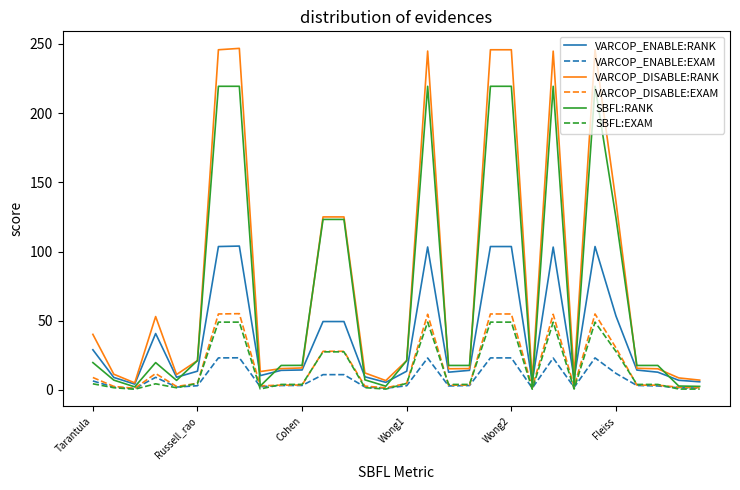

Which series has the widest spread of values?

VARCOP_DISABLE:RANK